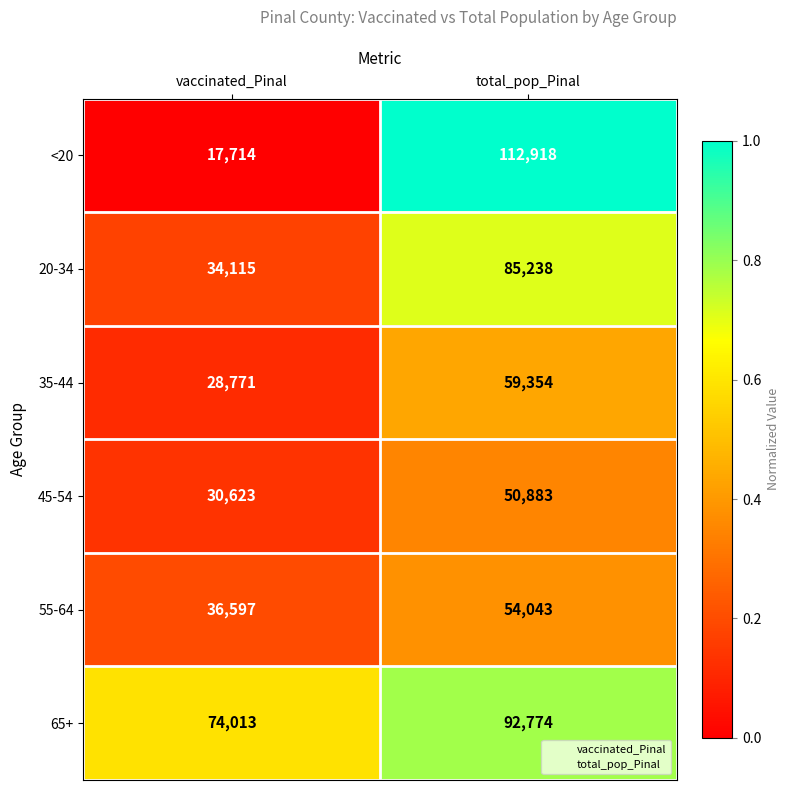

The 20-34 series shows 31088 at total_pop_Pinal. True or false?

False